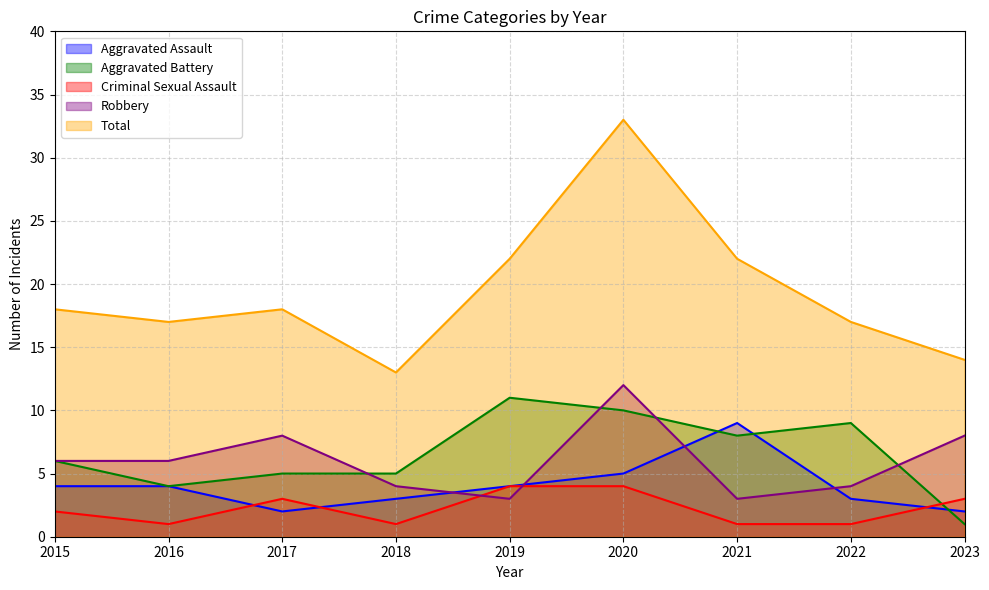

What is the sum of the Aggravated Assault values at 2023 and 2015?

6